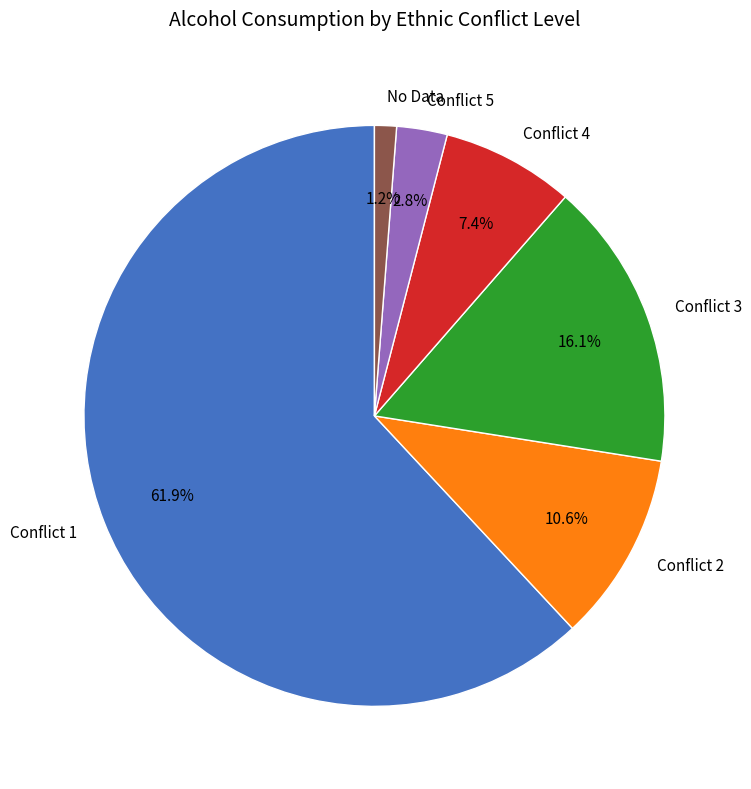

What is the ratio of the value at Conflict 2 to the value at Conflict 4?

1.4